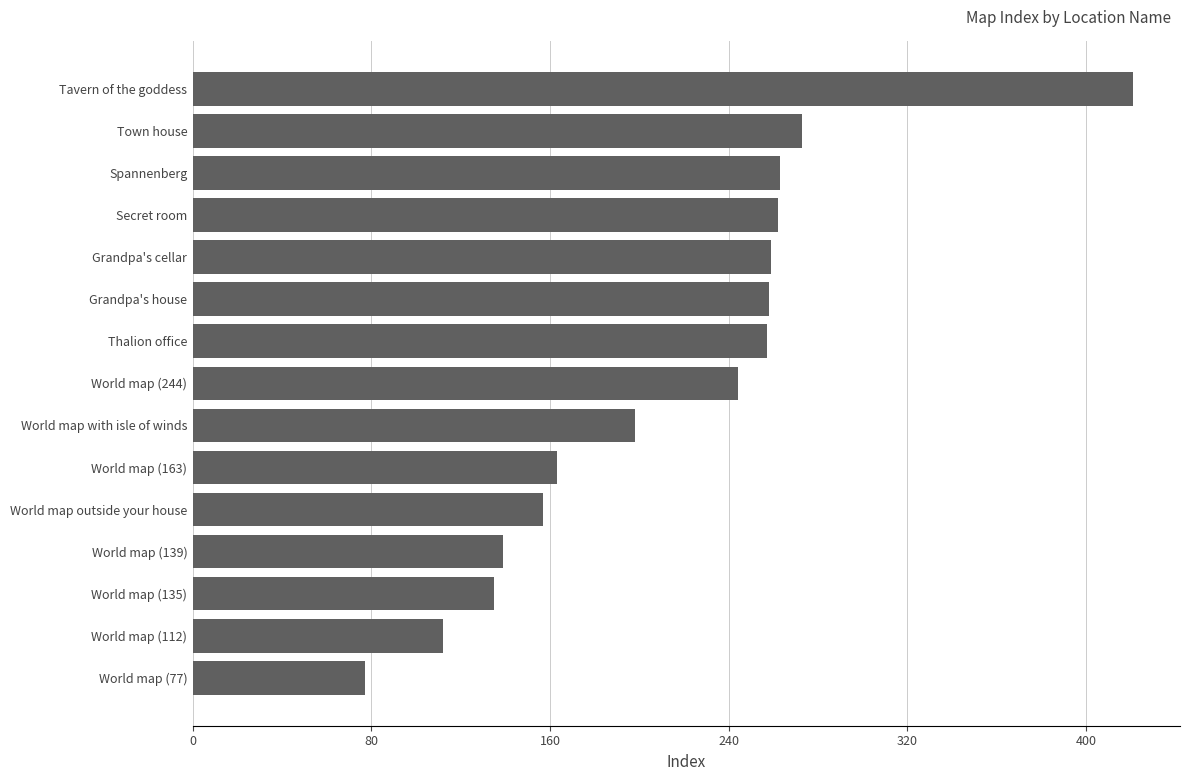

Approximately how many times larger is the value at Grandpa's cellar compared to World map (77)?

3.4